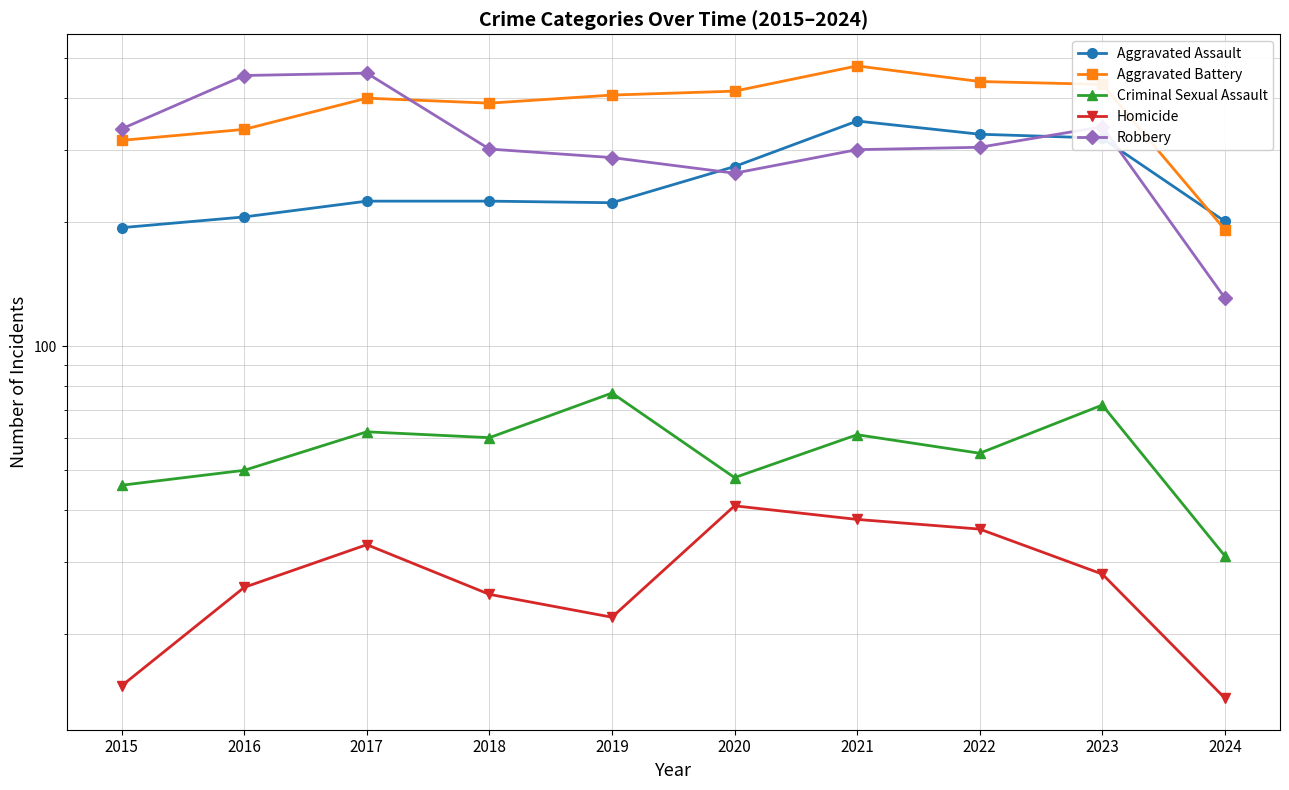

Reading left to right, extract all data points from this chart.

Aggravated Assault: 194	206	225	225	223	273	352	327	320	201
Aggravated Battery: 316	336	400	389	407	416	479	439	432	192
Criminal Sexual Assault: 46	50	62	60	77	48	61	55	72	31
Homicide: 15	26	33	25	22	41	38	36	28	14
Robbery: 337	454	460	301	287	263	300	304	341	131